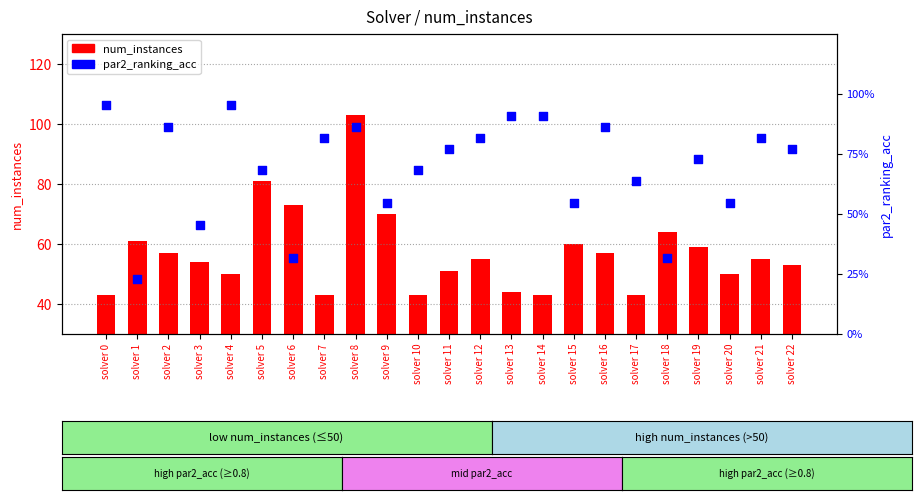

Which series has the largest Y range (max minus min)?

num_instances